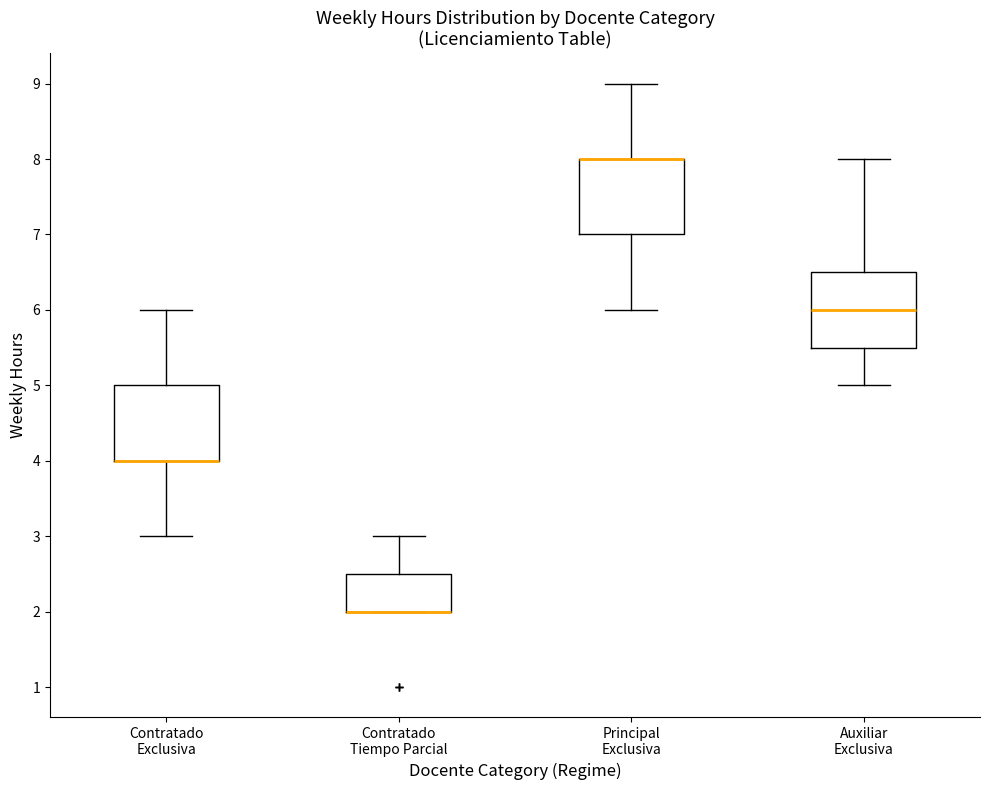

Reading left to right, transcribe this box plot: for each box, give where its median line is, the range the box spans, and where its two whiskers end, as read against the y-axis. The values are not printed on the chart, so give them approximately, as read against the axis.

Contratado Exclusiva: median 4.0 (drawn on the box's lower edge), box 4.0 to 5.0, whiskers 3.0 to 6.0
Contratado Tiempo Parcial: median 2.0 (drawn on the box's lower edge), box 2.0 to 2.5, whiskers 2.0 to 3.0
Principal Exclusiva: median 8.0 (drawn on the box's upper edge), box 7.0 to 8.0, whiskers 6.0 to 9.0
Auxiliar Exclusiva: median 6.0, box 5.5 to 6.5, whiskers 5.0 to 8.0